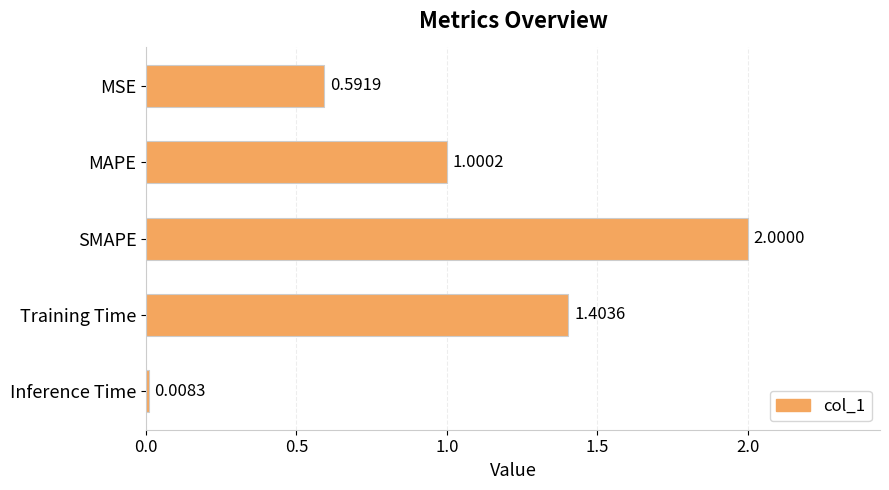

What is the sum of all values?

5.0